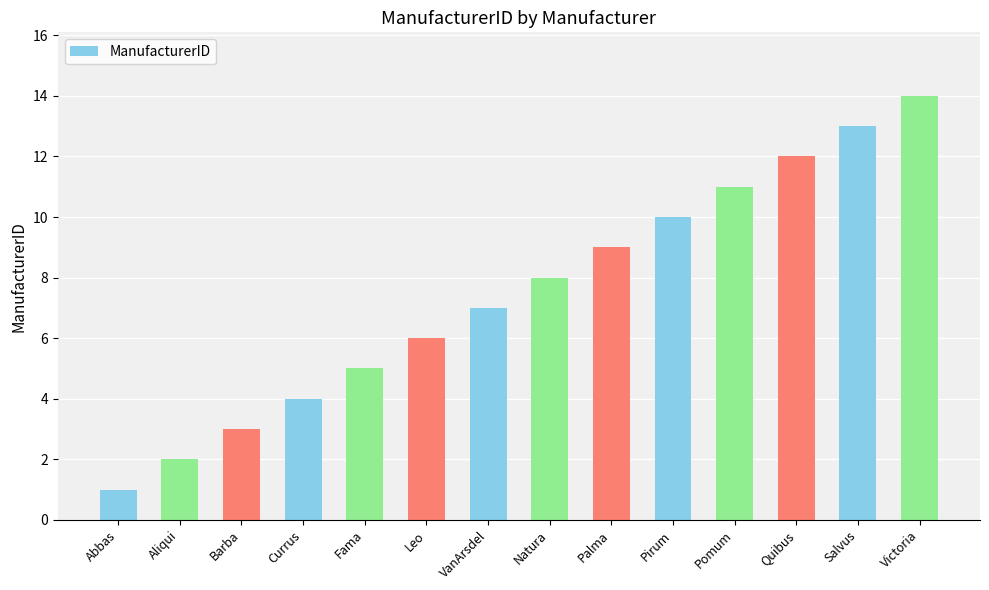

List the labels in order of value, largest first.

Victoria, Salvus, Quibus, Pomum, Pirum, Palma, Natura, VanArsdel, Leo, Fama, Currus, Barba, Aliqui, Abbas